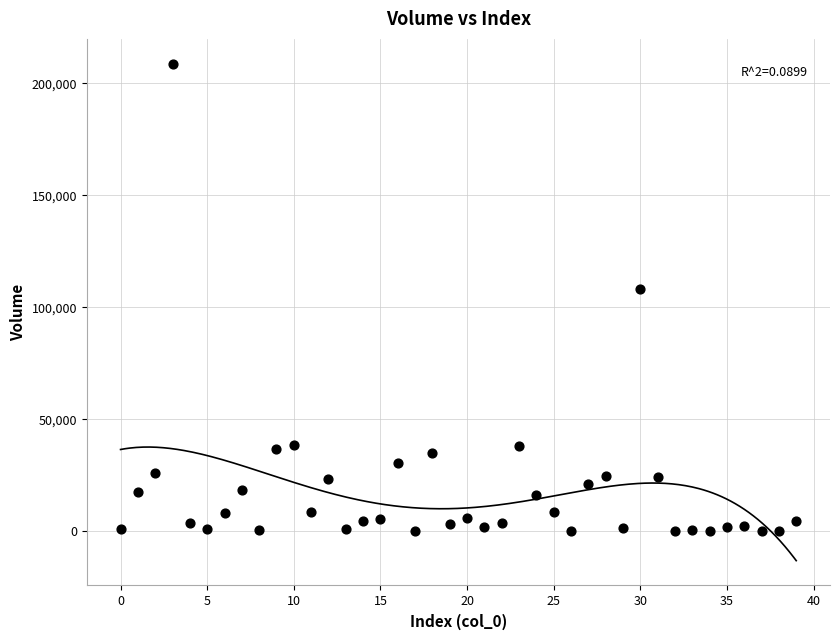

What Y value in the scatter plot is closest to 104366?

108258.0